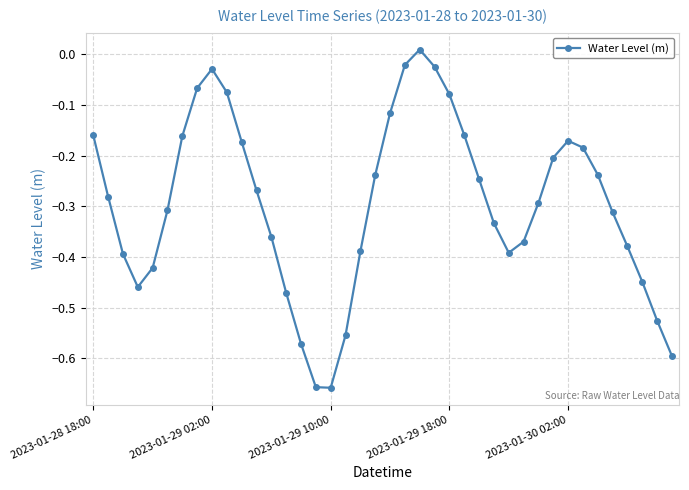

Does the chart display data point markers on the line(s)?

Yes